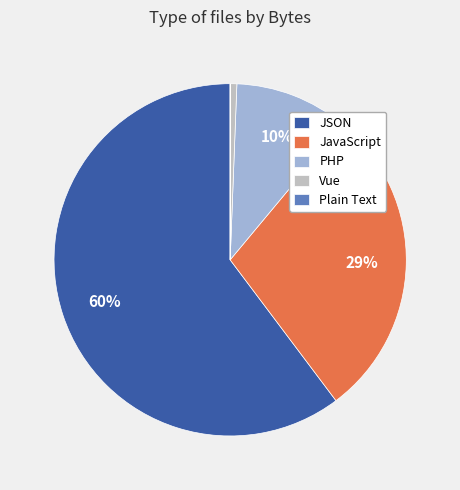

Which category has the biggest portion of the pie?

JSON